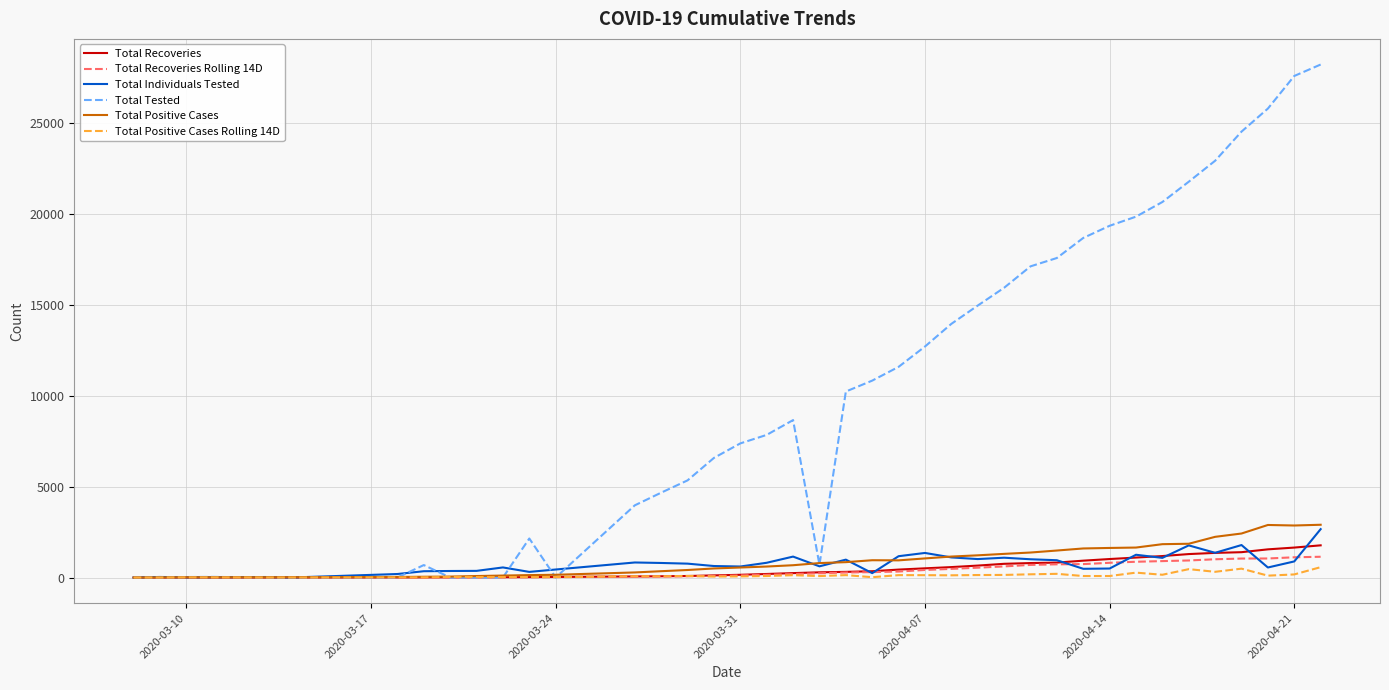

Which series has the widest spread of values?

Total Tested